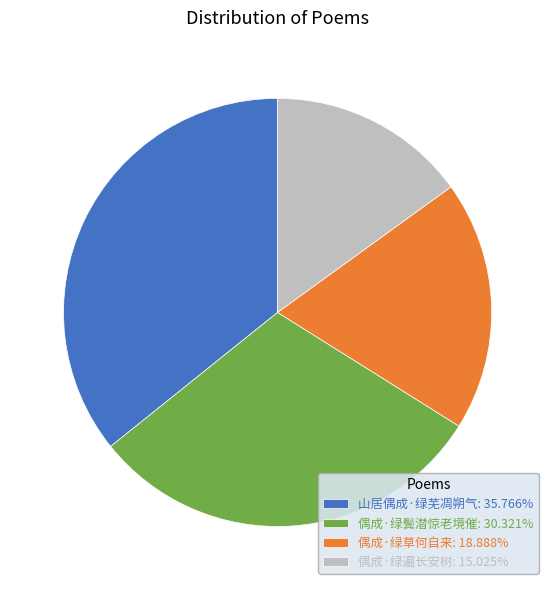

Rank the categories by value from lowest to highest.

偶成·绿遍长安树, 偶成·绿草何自来, 偶成·绿鬓潜惊老境催, 山居偶成·绿芜凋朔气